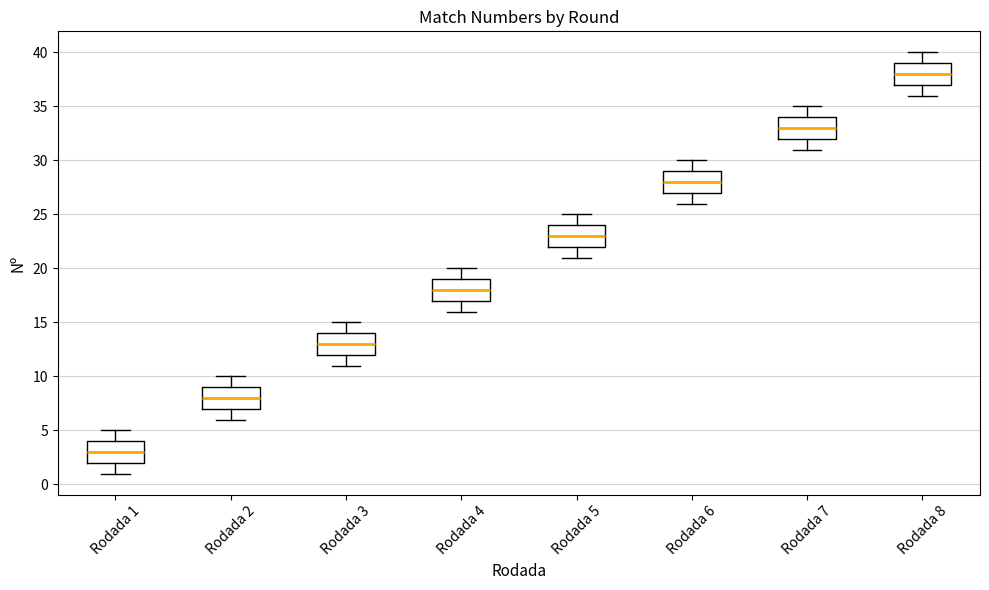

Which box has the highest median line?

Rodada 8